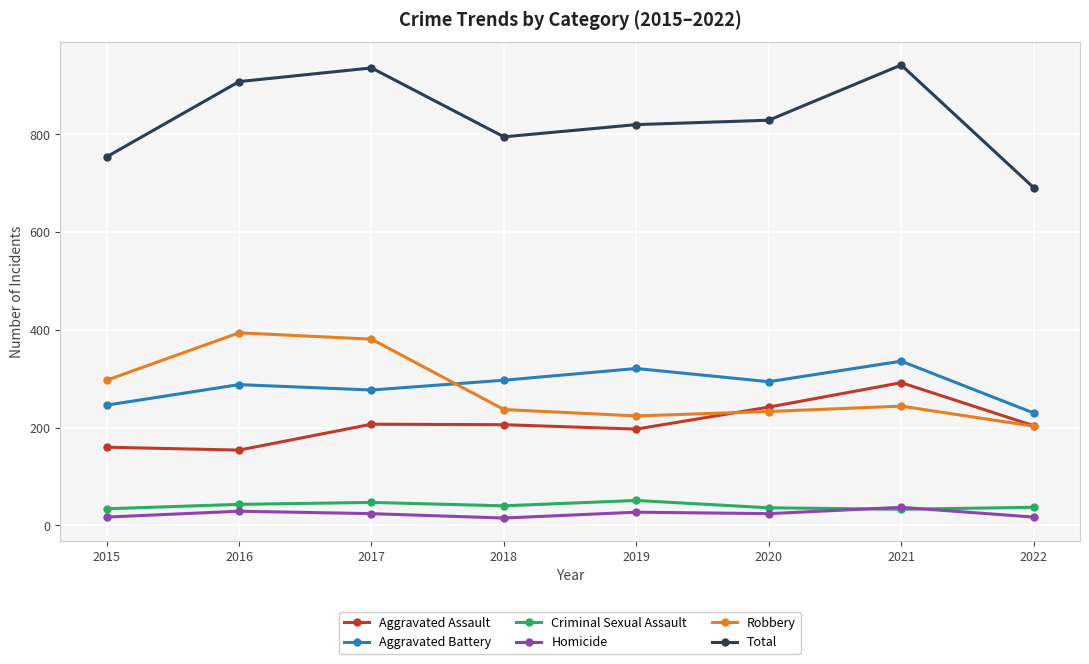

What is the greatest value displayed?

942